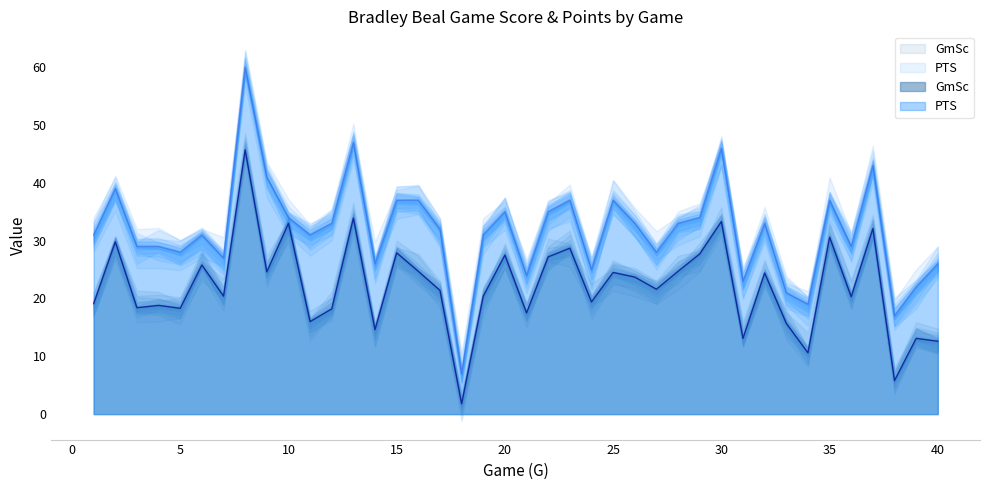

List the labels in order of GmSc value, smallest first.

18, 38, 34, 40, 31, 39, 14, 33, 11, 21, 12, 5, 3, 4, 1, 24, 36, 7, 19, 17, 27, 26, 32, 25, 9, 16, 28, 6, 22, 20, 29, 15, 23, 2, 35, 37, 10, 30, 13, 8